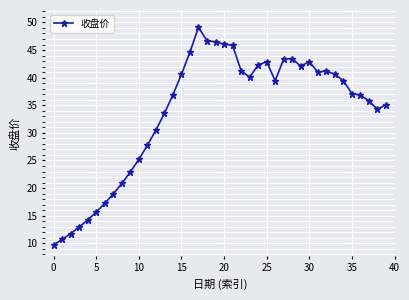

What is the greatest value displayed?

49.1